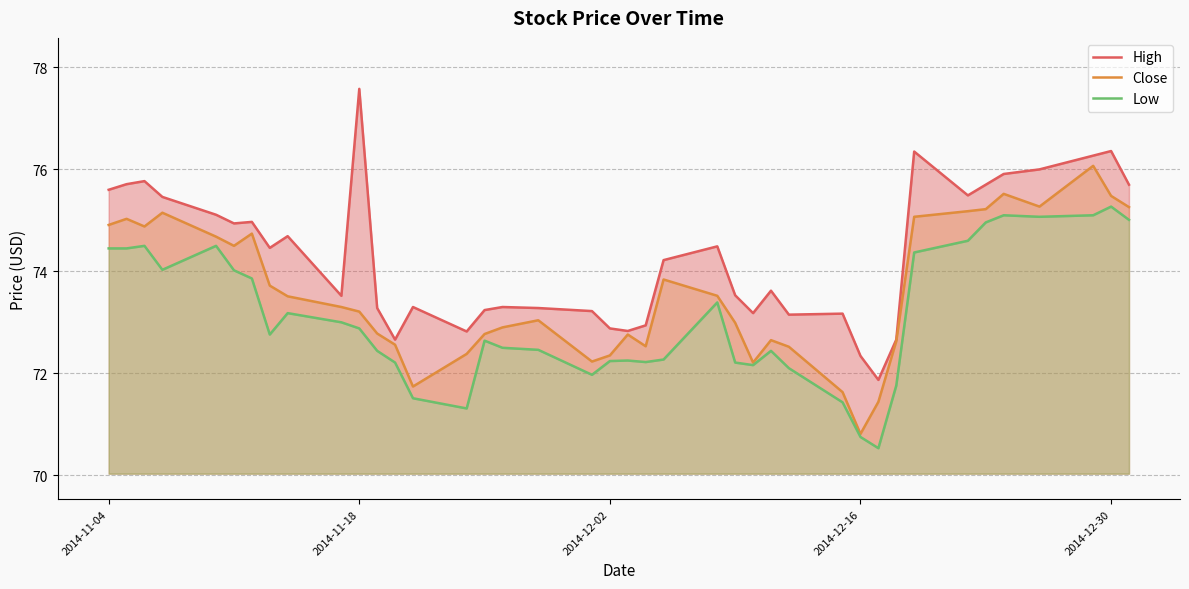

What is the difference between the maximum and minimum values in the High series?

5.7